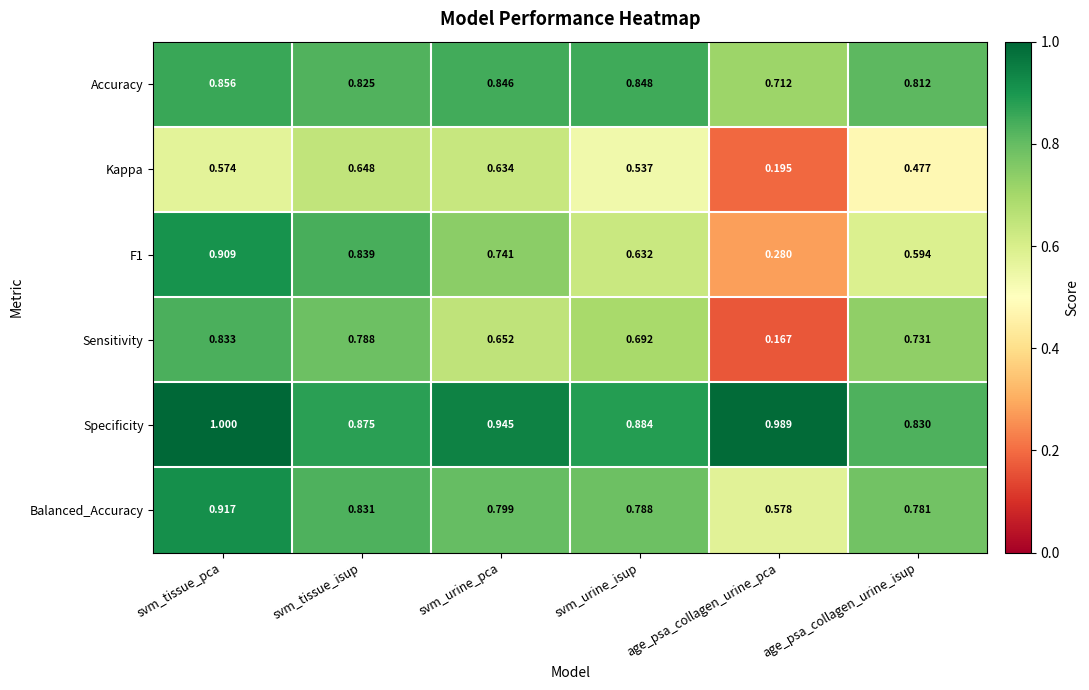

At which label is Kappa closest to 0?

age_psa_collagen_urine_pca